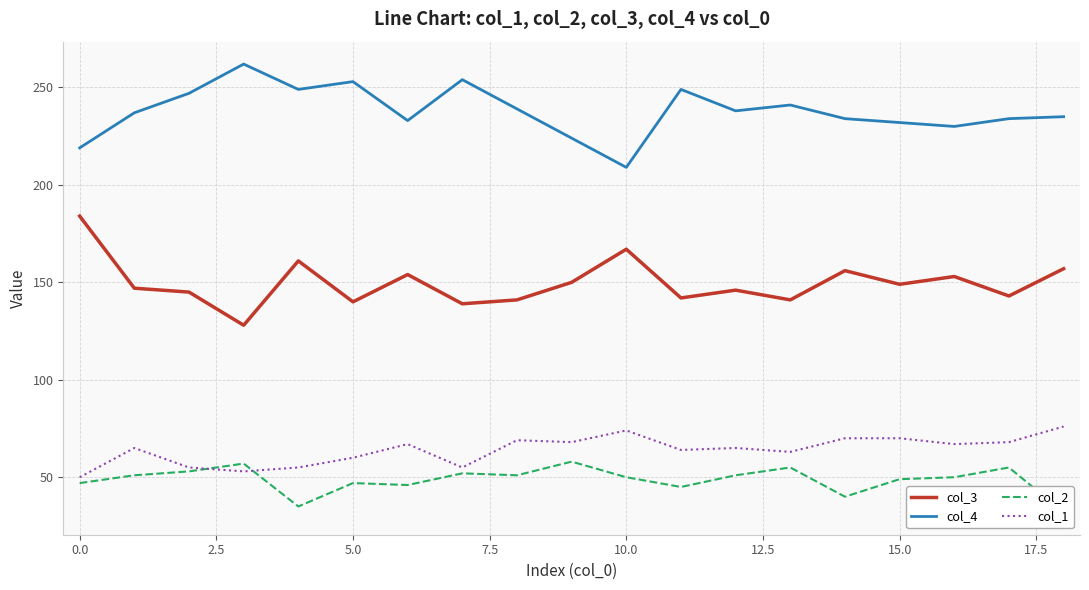

True or false: col_3 has more than 2 interior local peaks.

True